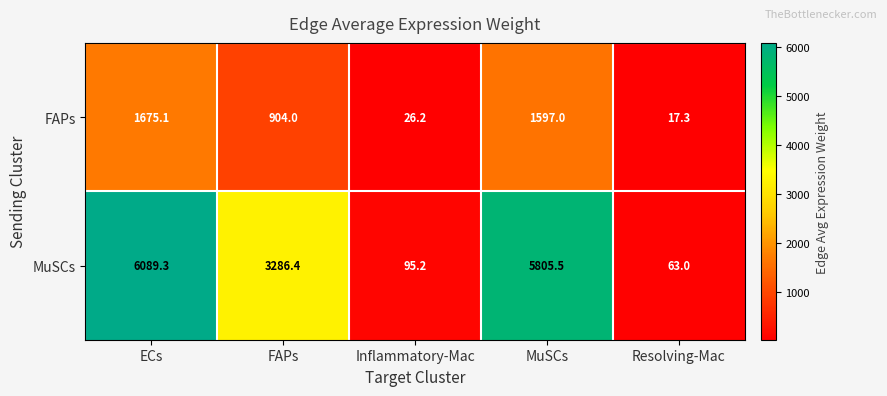

True or false: FAPs has a value of 2803.0 at ECs.

False